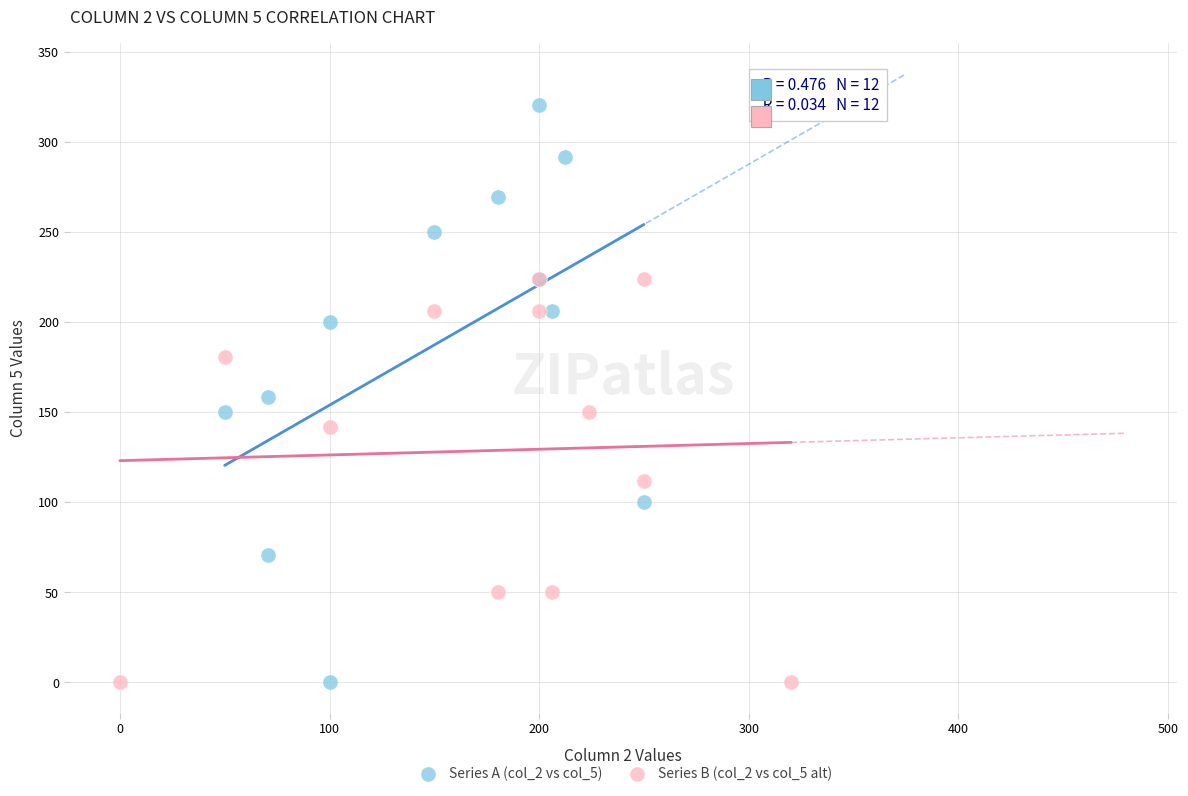

Which series reaches the maximum Y coordinate?

Series A (col_2 vs col_5)